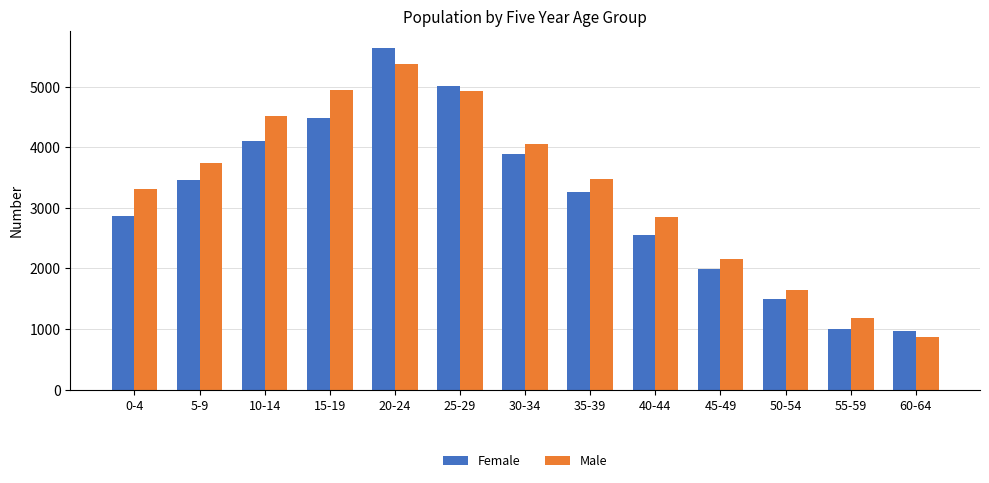

At how many categories does at least one series exceed 1784?

10